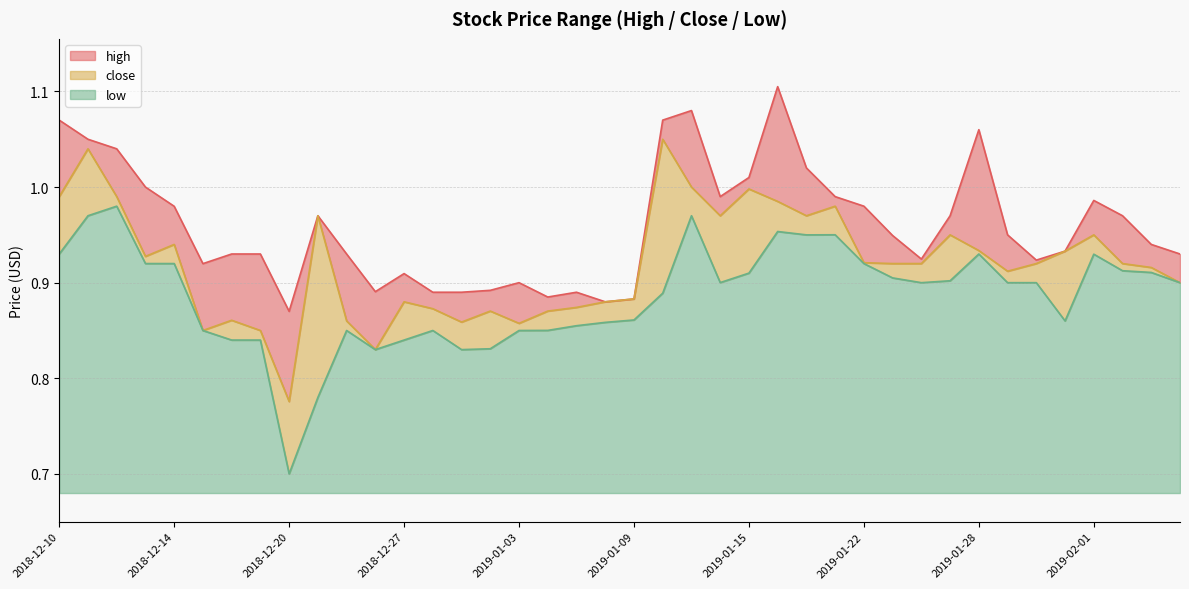

What is the value of the close point at the 18th from the left?

0.9